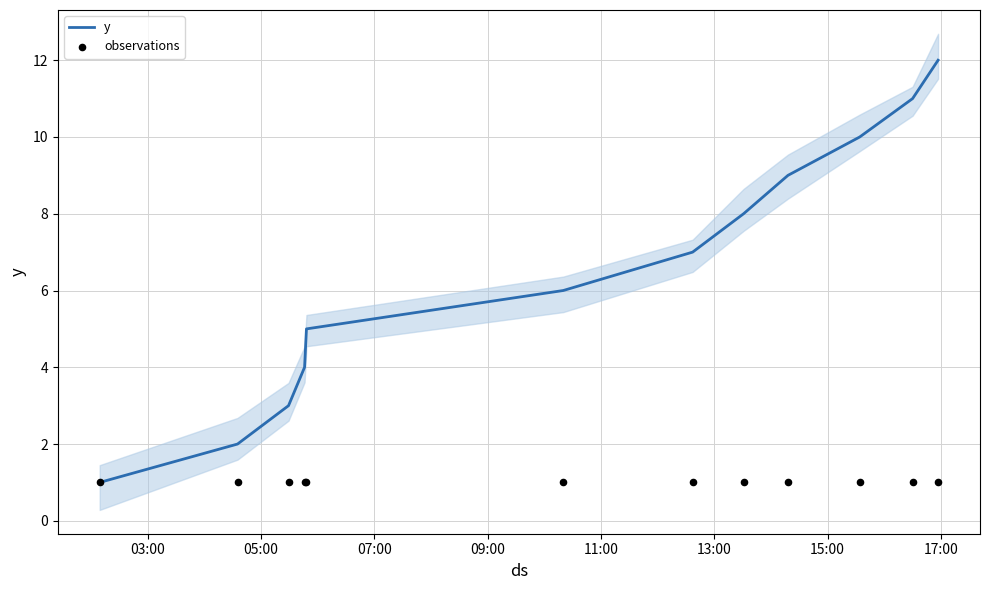

What are all the series names shown in the legend?

y, observations